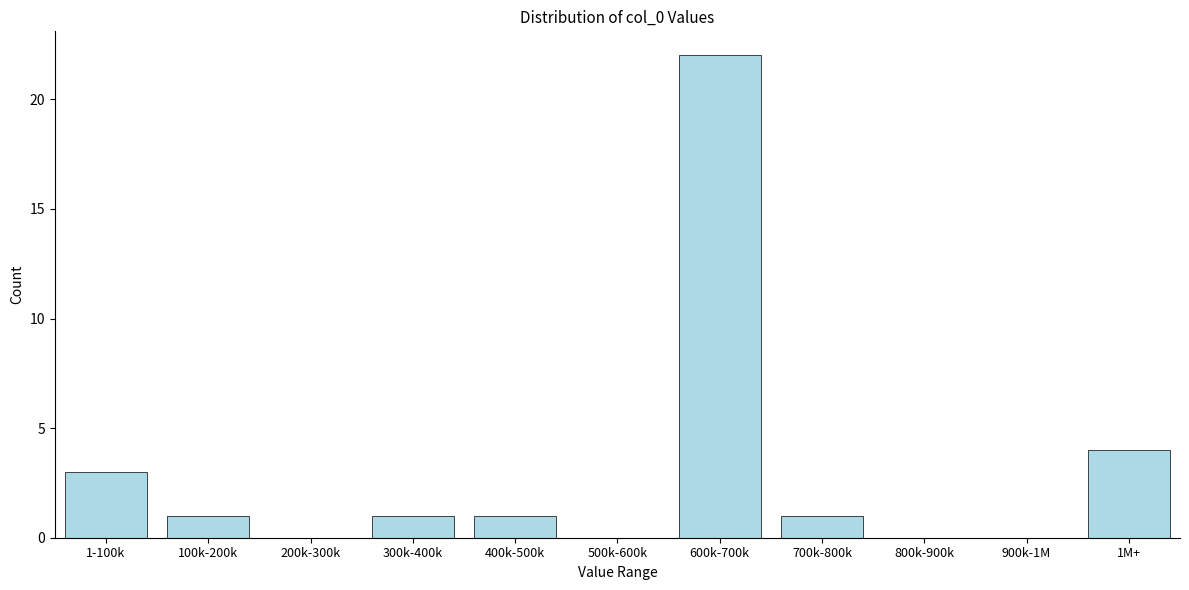

Reading left to right, extract all data points from this chart.

1-100k=3	100k-200k=1	200k-300k=0	300k-400k=1	400k-500k=1	500k-600k=0	600k-700k=22	700k-800k=1	800k-900k=0	900k-1M=0	1M+=4